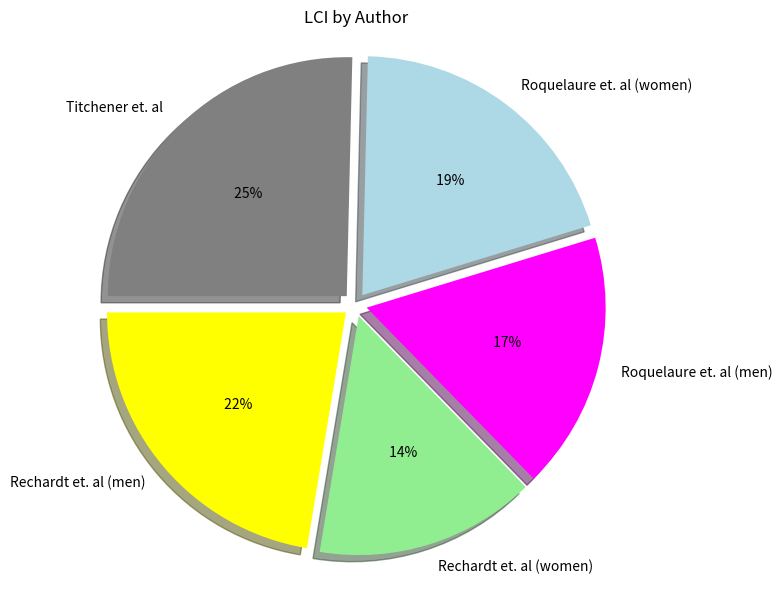

The Rechardt et. al (women) slice represents 3% of the pie. True or false?

False